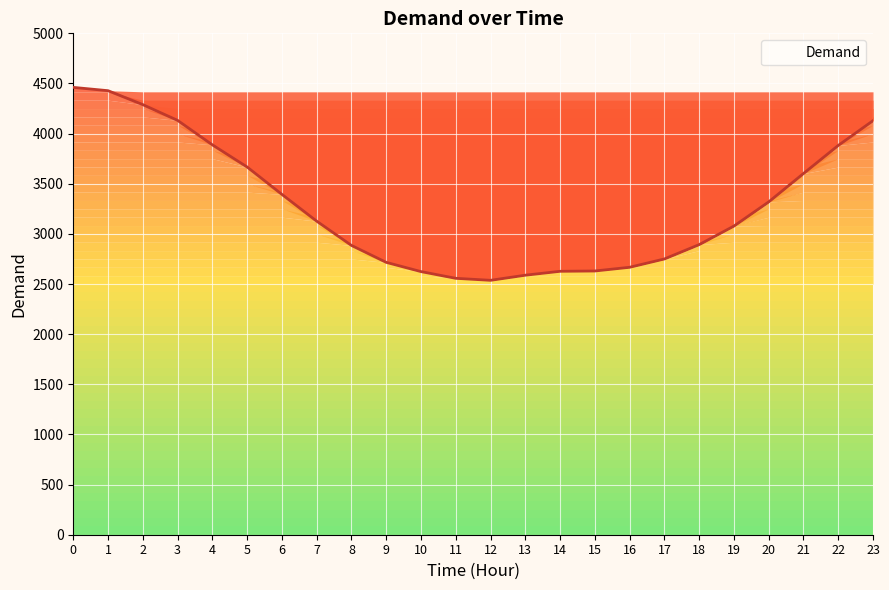

What is the difference between the maximum and second lowest values?

1904